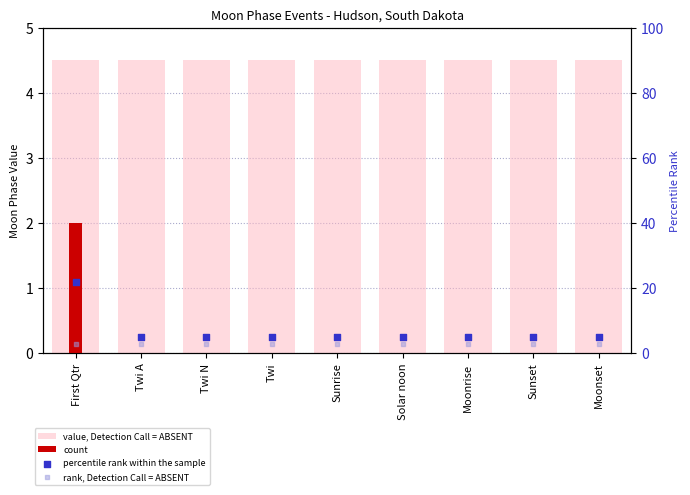

What is the total value across all series at First Qtr?

31.5